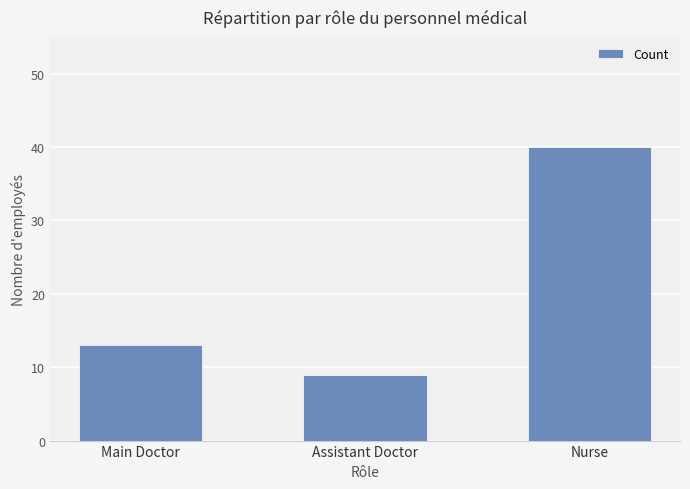

What is the difference between the values at Assistant Doctor and Nurse?

31